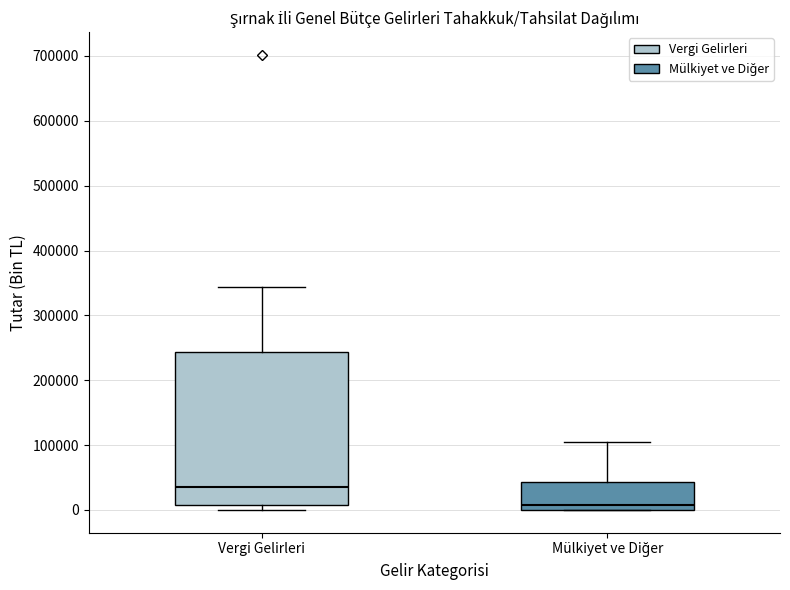

Which box is the tallest, from its lower edge to its upper edge?

Vergi Gelirleri